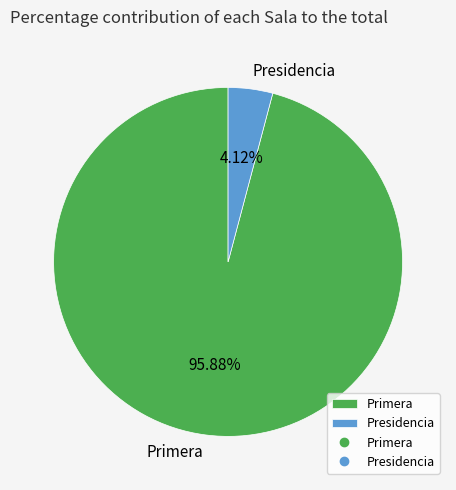

To the nearest percent, what is the difference between the Presidencia and Primera slice percentages?

92%